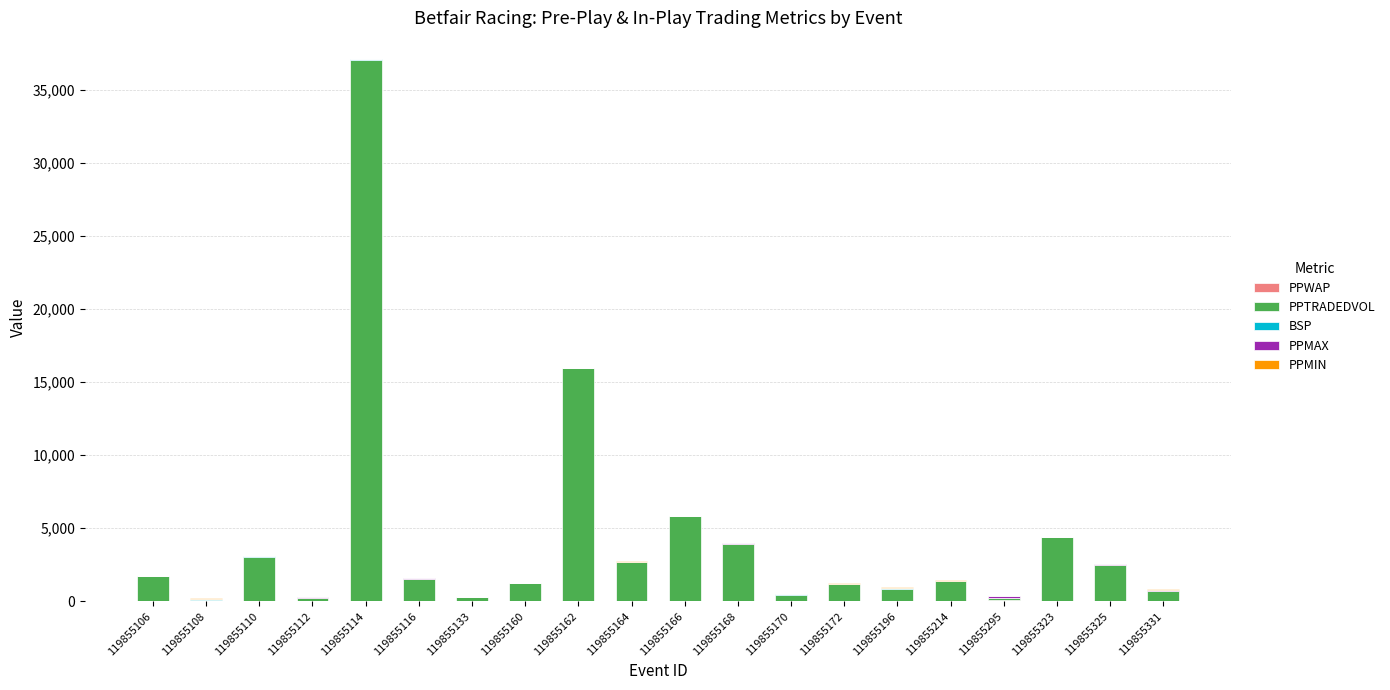

At which category is the sum across all series the highest?

119855114